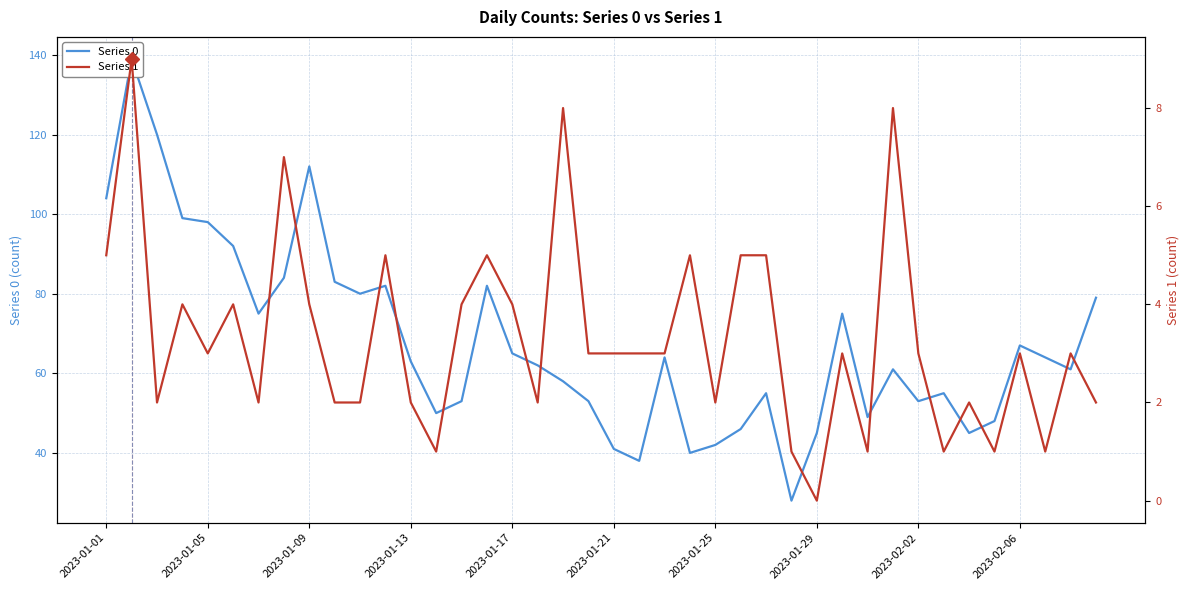

What are all the series names shown in the legend?

Series 0, Series 1